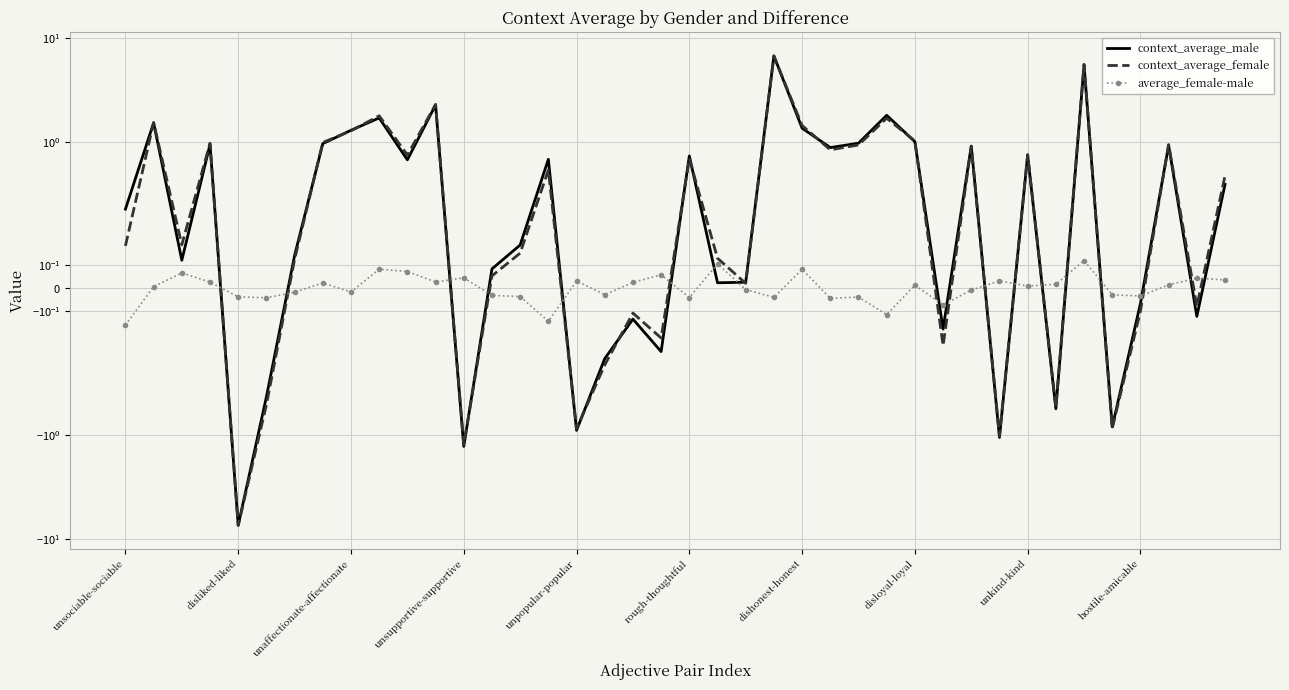

In context_average_male, how many points are lower than both neighbors (excluding endpoints)?

13